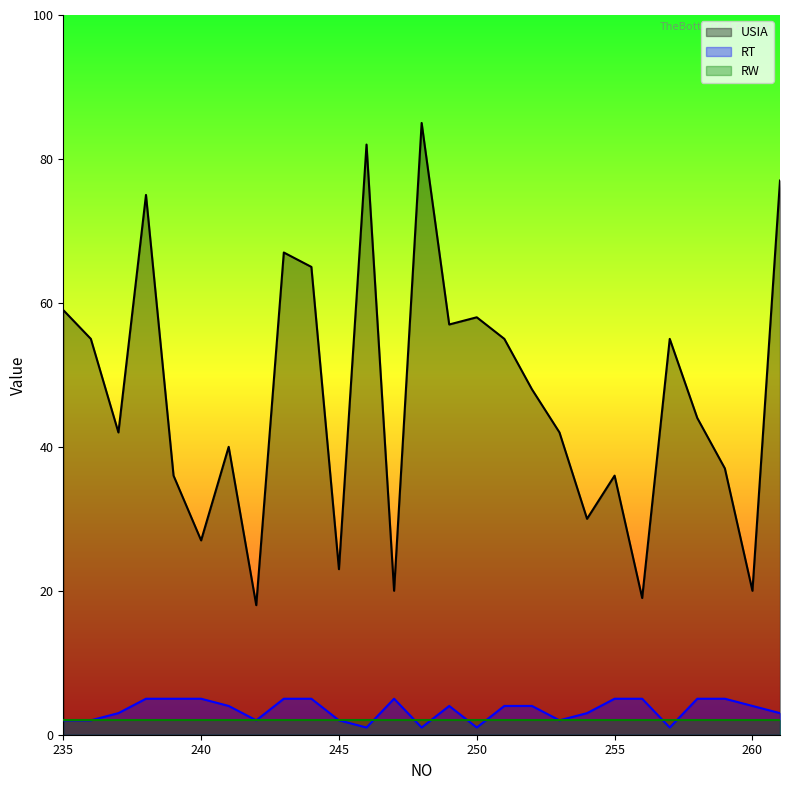

True or false: USIA and RW cross at least once.

False